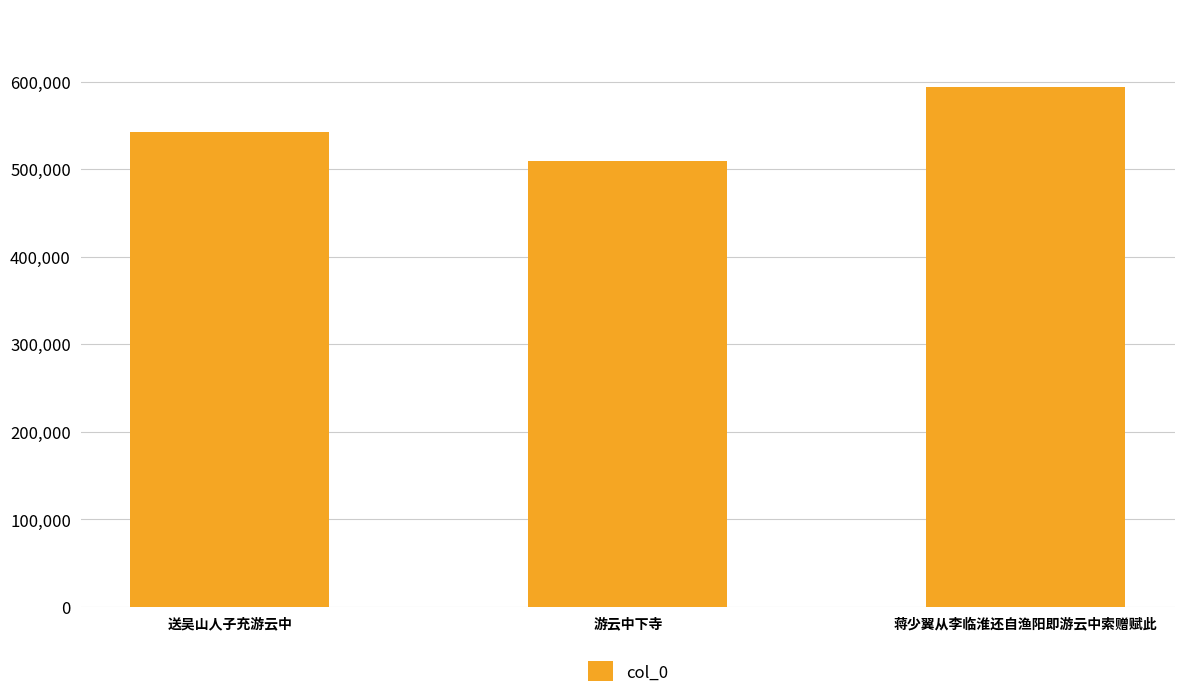

What is the maximum value shown in the chart?

593690